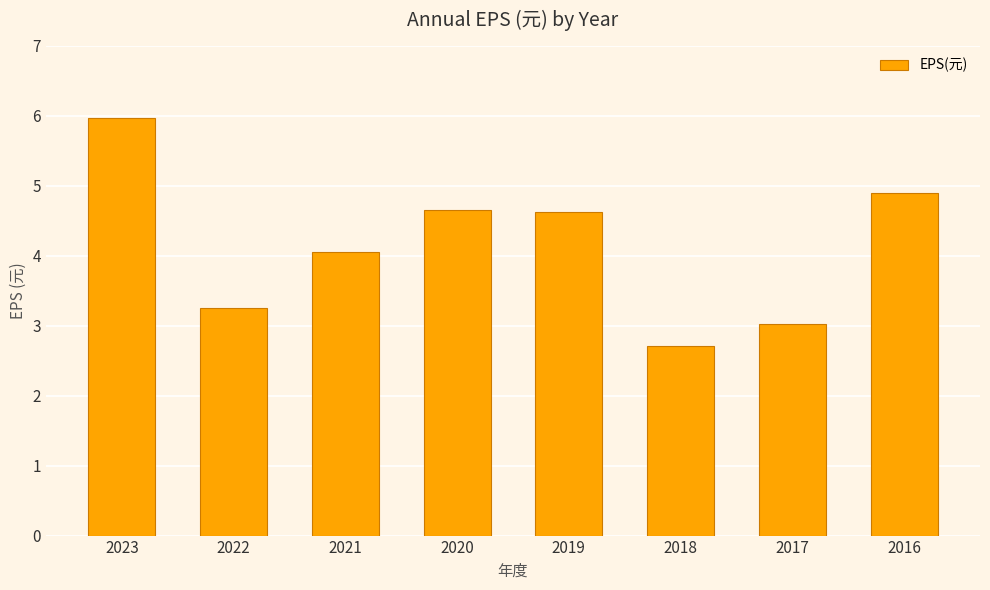

How many data points are above 4?

5